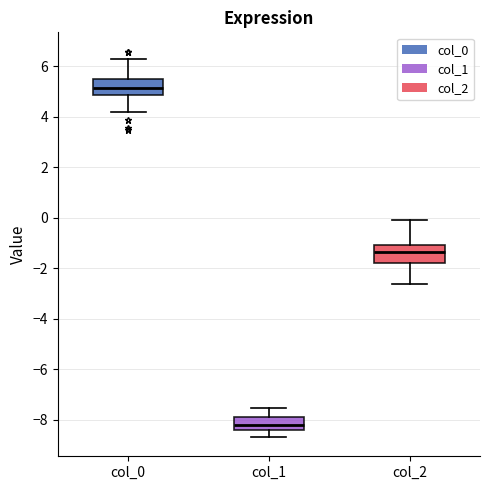

Where is the upper edge of the box for col_0 on the y-axis? The values are not printed on the chart, so give them approximately, as read against the axis.

5.6